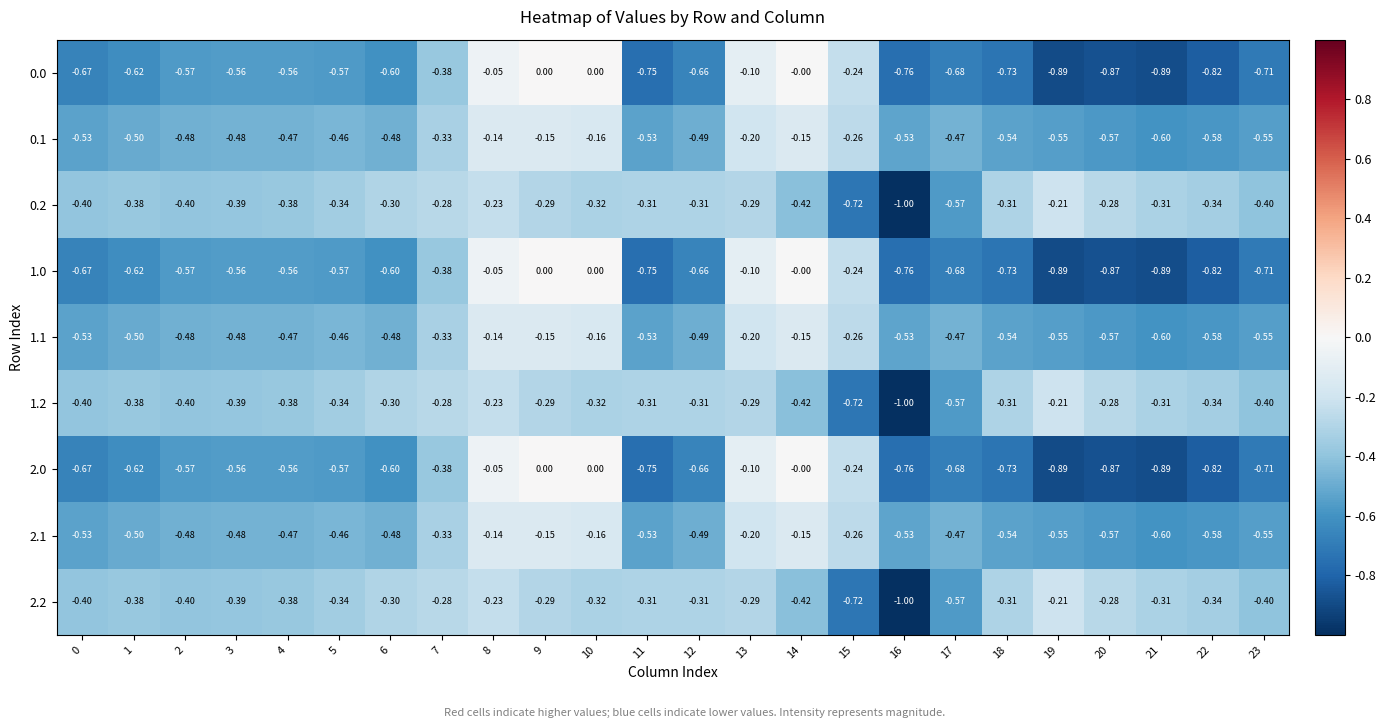

Is the value of 2.0 at 12 greater than the value of 1.1 at 1?

No